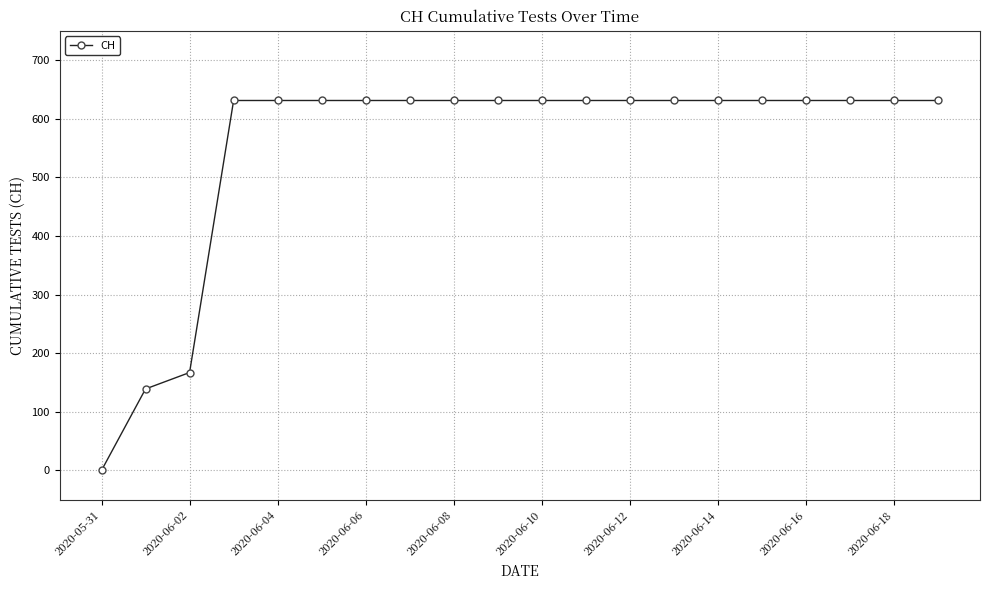

What is the value of the 19th point from the left?

631